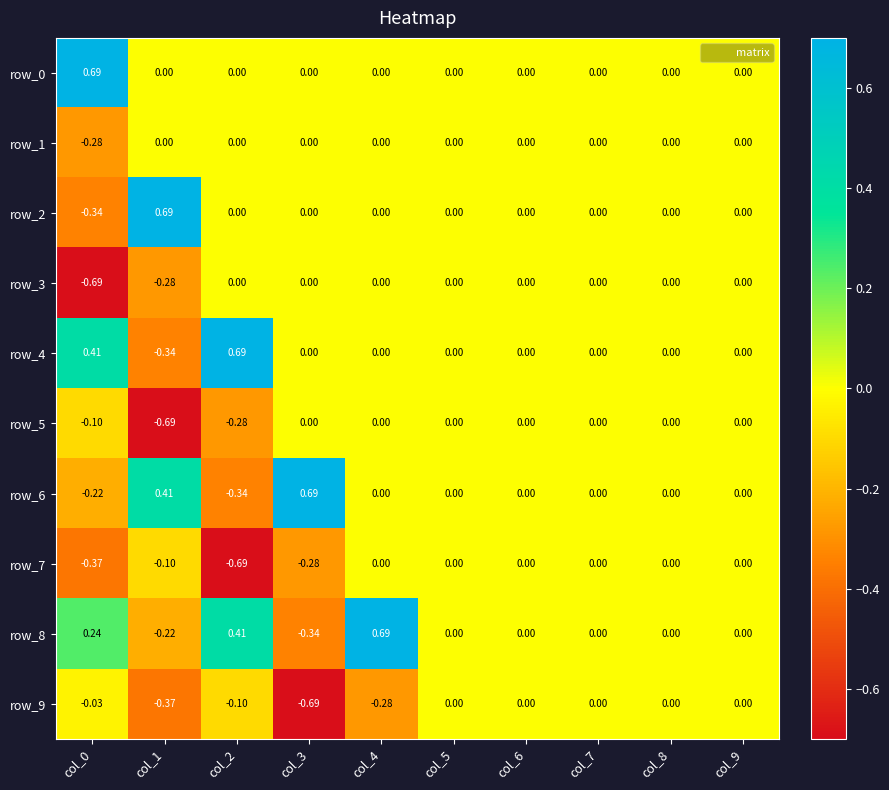

Reading left to right, extract all data points from this chart.

row_0: col_0=0.7	col_1=0.0	col_2=0.0	col_3=0.0	col_4=0.0	col_5=0.0	col_6=0.0	col_7=0.0	col_8=0.0	col_9=0.0
row_1: col_0=-0.3	col_1=0.0	col_2=0.0	col_3=0.0	col_4=0.0	col_5=0.0	col_6=0.0	col_7=0.0	col_8=0.0	col_9=0.0
row_2: col_0=-0.3	col_1=0.7	col_2=0.0	col_3=0.0	col_4=0.0	col_5=0.0	col_6=0.0	col_7=0.0	col_8=0.0	col_9=0.0
row_3: col_0=-0.7	col_1=-0.3	col_2=0.0	col_3=0.0	col_4=0.0	col_5=0.0	col_6=0.0	col_7=0.0	col_8=0.0	col_9=0.0
row_4: col_0=0.4	col_1=-0.3	col_2=0.7	col_3=0.0	col_4=0.0	col_5=0.0	col_6=0.0	col_7=0.0	col_8=0.0	col_9=0.0
row_5: col_0=-0.1	col_1=-0.7	col_2=-0.3	col_3=0.0	col_4=0.0	col_5=0.0	col_6=0.0	col_7=0.0	col_8=0.0	col_9=0.0
row_6: col_0=-0.2	col_1=0.4	col_2=-0.3	col_3=0.7	col_4=0.0	col_5=0.0	col_6=0.0	col_7=0.0	col_8=0.0	col_9=0.0
row_7: col_0=-0.4	col_1=-0.1	col_2=-0.7	col_3=-0.3	col_4=0.0	col_5=0.0	col_6=0.0	col_7=0.0	col_8=0.0	col_9=0.0
row_8: col_0=0.2	col_1=-0.2	col_2=0.4	col_3=-0.3	col_4=0.7	col_5=0.0	col_6=0.0	col_7=0.0	col_8=0.0	col_9=0.0
row_9: col_0=-0.0	col_1=-0.4	col_2=-0.1	col_3=-0.7	col_4=-0.3	col_5=0.0	col_6=0.0	col_7=0.0	col_8=0.0	col_9=0.0